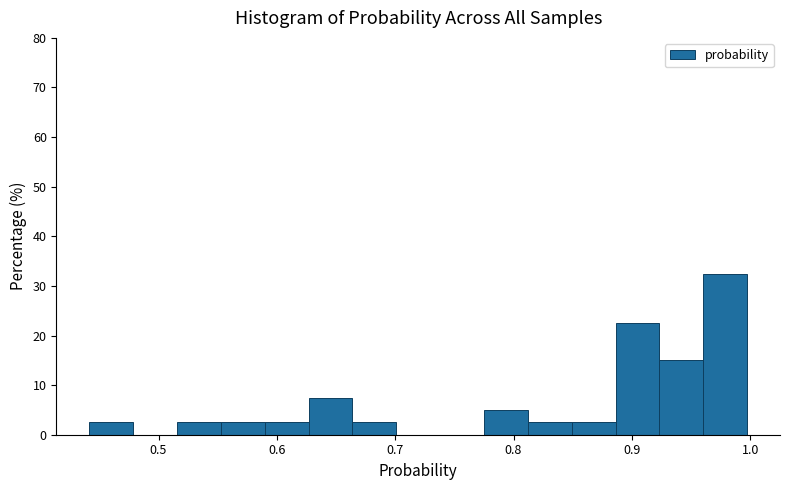

Around what value on the x-axis is the tallest bar? Give the approximate position of its centre, as read against the axis.

0.98